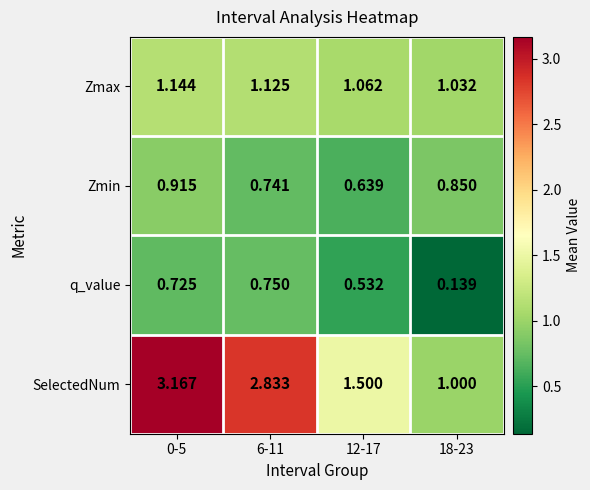

What is the spread (max minus min) of values at 12-17?

1.0